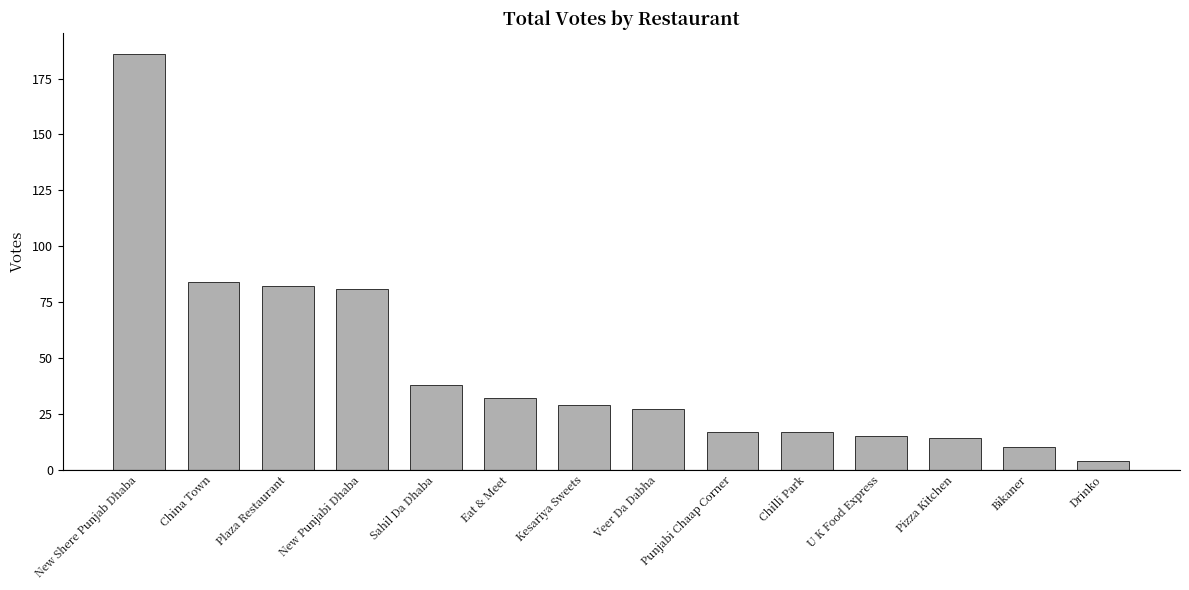

Are the bars grouped side by side (vs. stacked)?

No